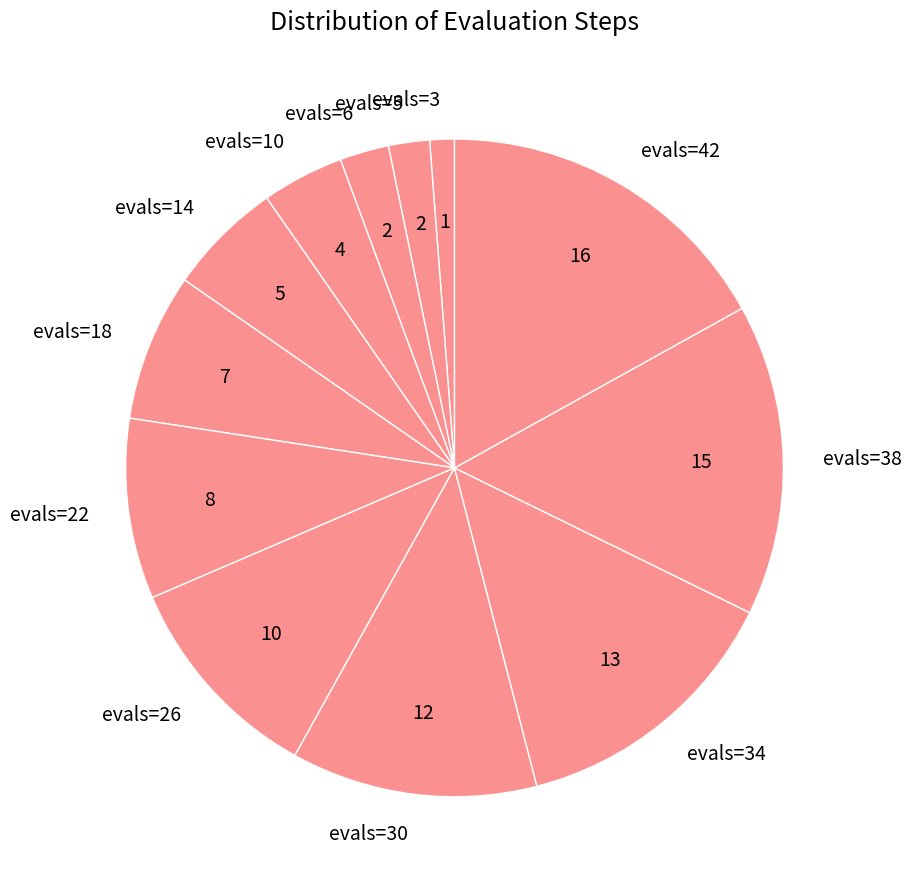

Which has a higher value, evals=14 or evals=22?

evals=22